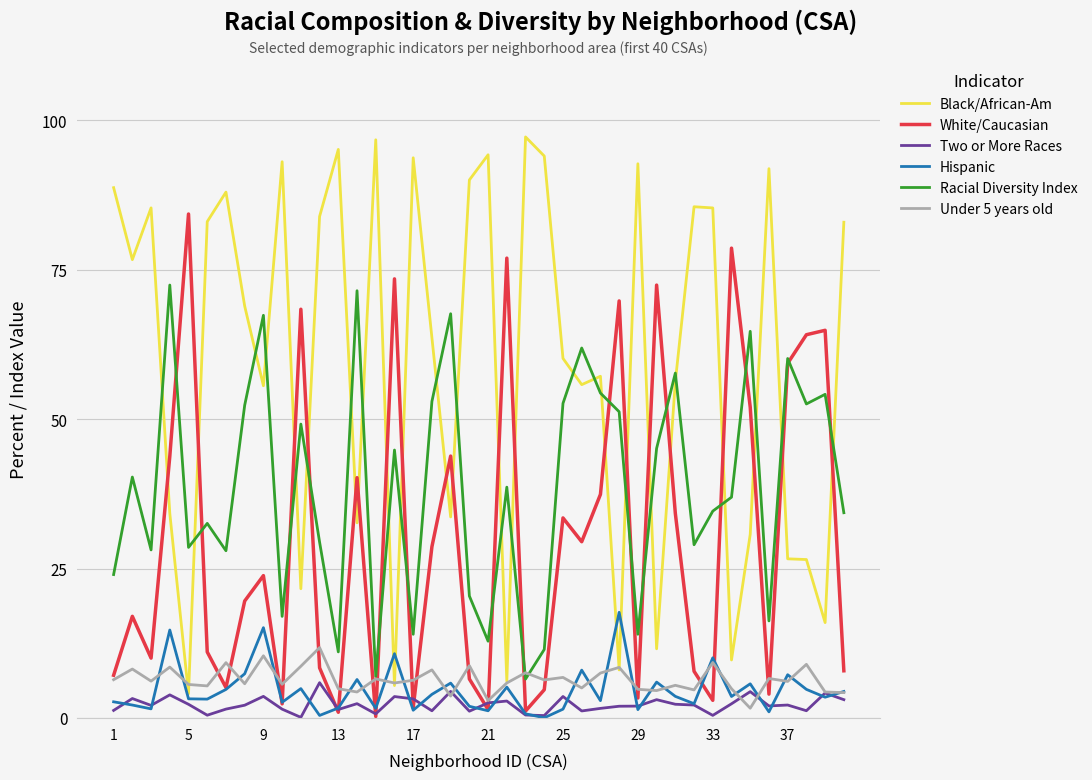

Count the number of categories in the chart.

40